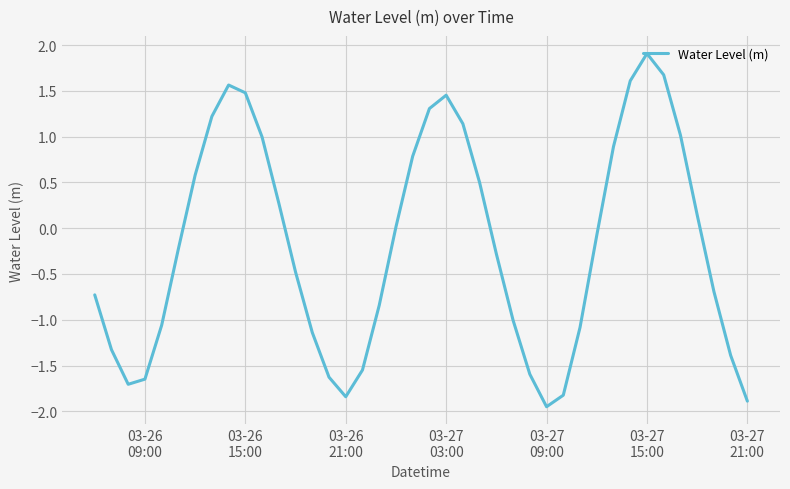

What is the maximum value shown in the chart?

1.9